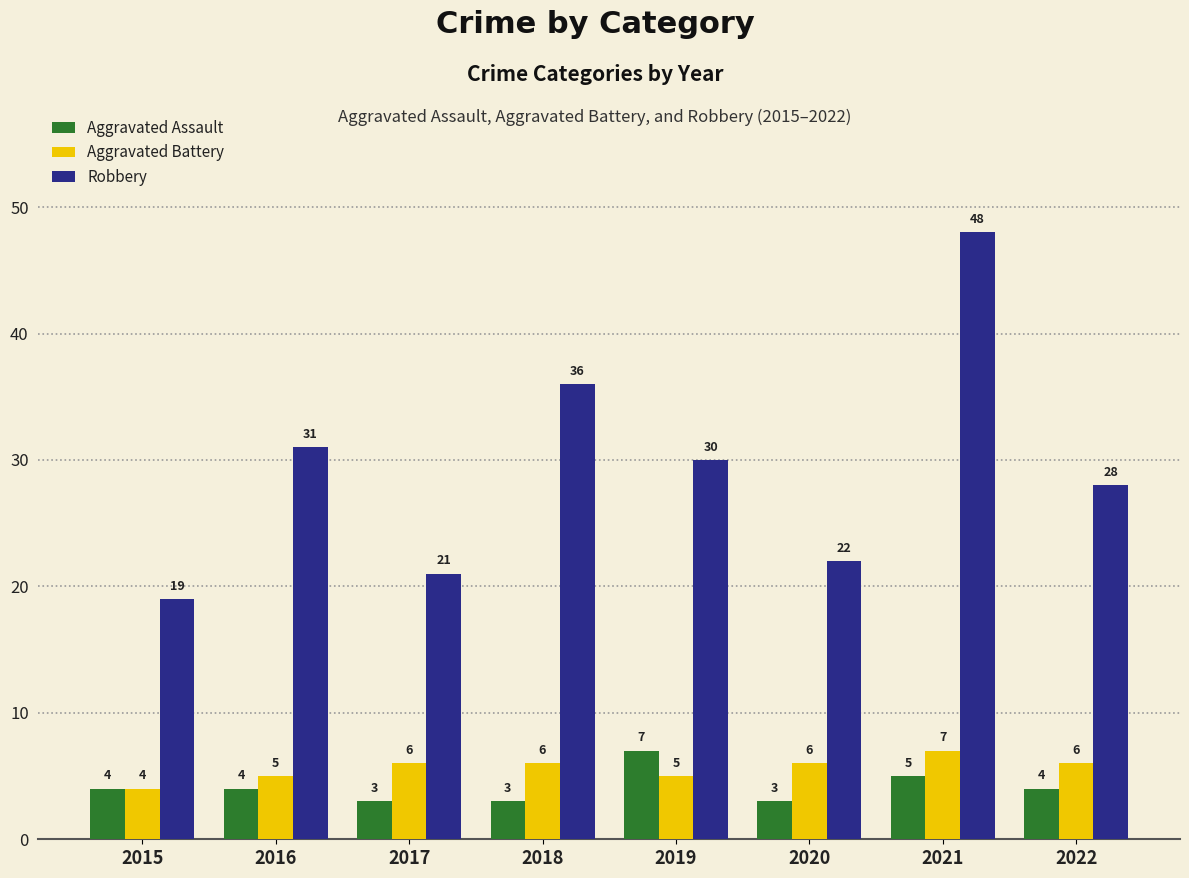

What is the sum of all Aggravated Assault values?

33